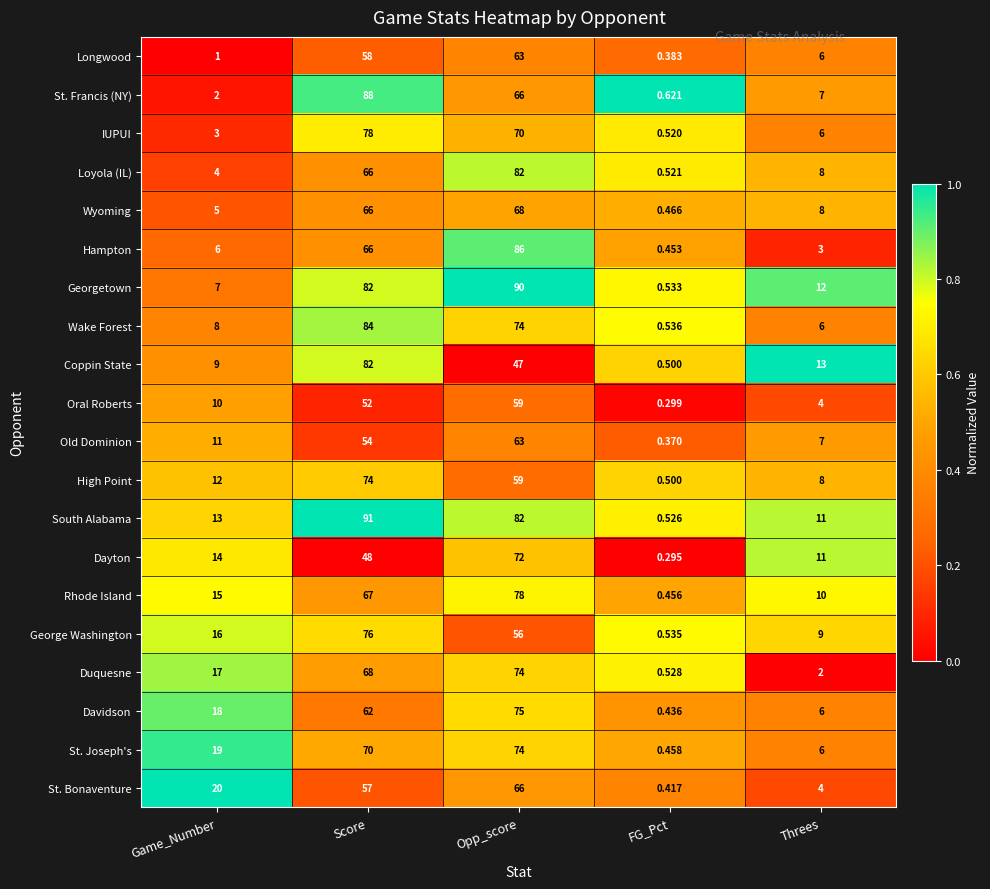

Rank the series at Game_Number from lowest to highest value.

Longwood, St. Francis (NY), IUPUI, Loyola (IL), Wyoming, Hampton, Georgetown, Wake Forest, Coppin State, Oral Roberts, Old Dominion, High Point, South Alabama, Dayton, Rhode Island, George Washington, Duquesne, Davidson, St. Joseph's, St. Bonaventure